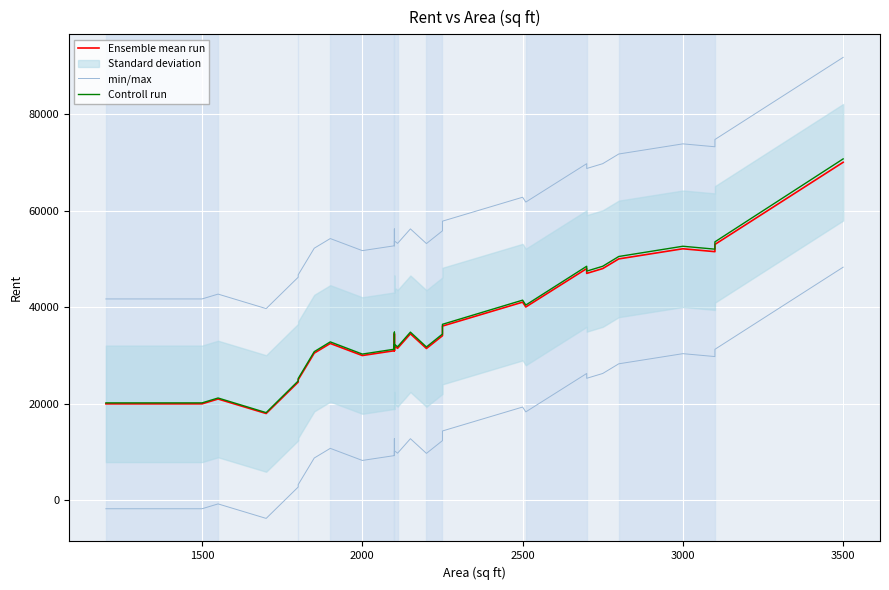

What is the smallest value displayed?

-3713.7